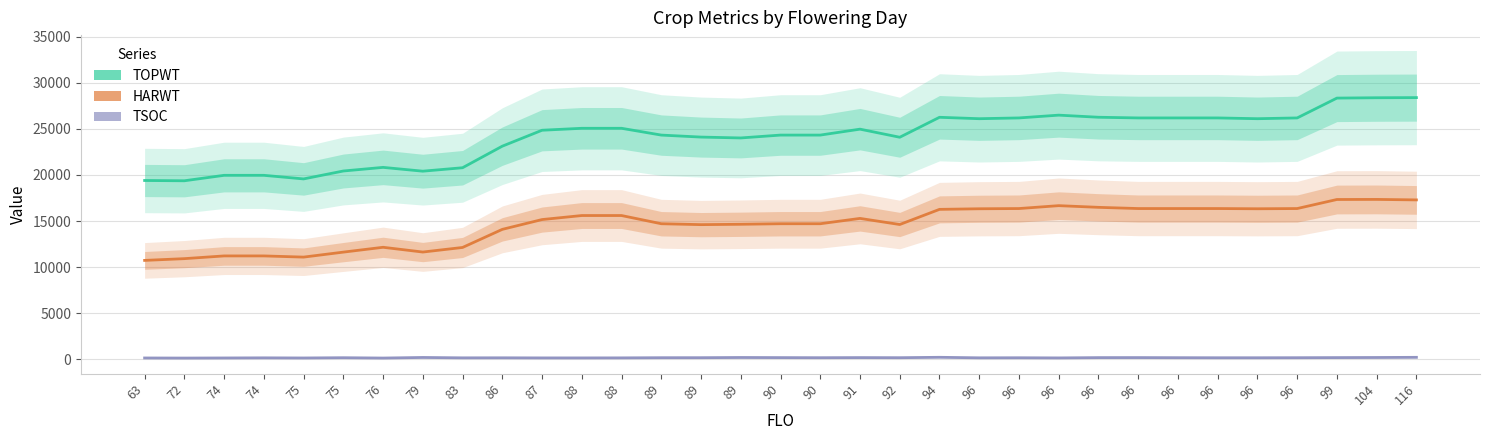

At which label does TOPWT first exceed 24856?

88